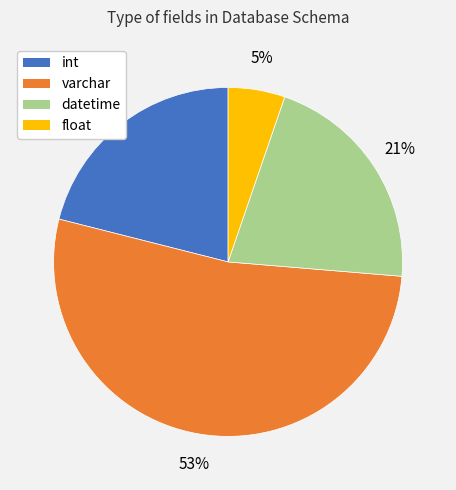

Which slice represents more than half of the pie?

varchar